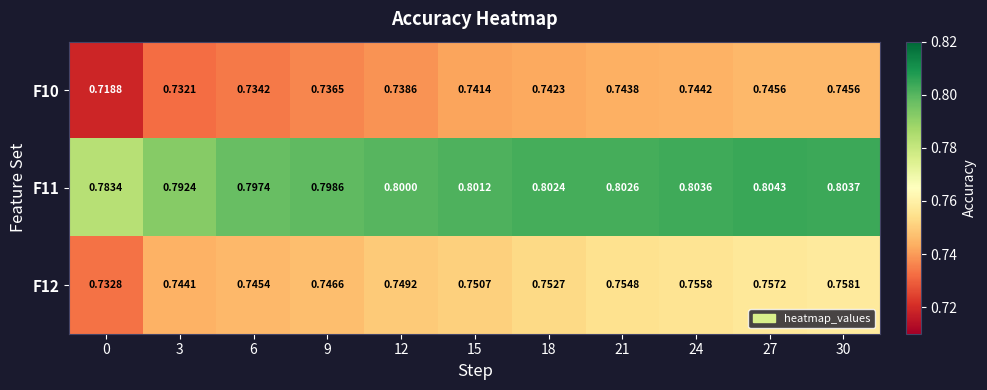

Is the value of F10 at 3 greater than the value of F11 at 24?

No